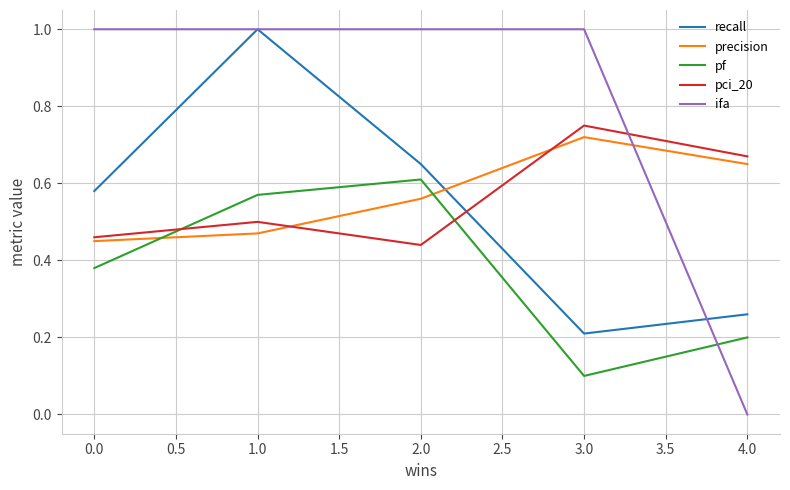

What position from the right is 4.0?

1